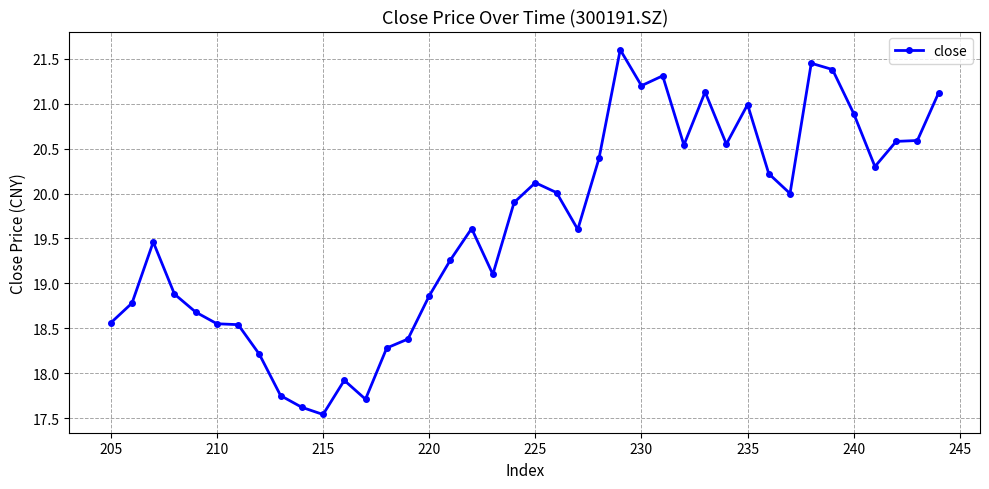

Does the chart display data point markers on the line(s)?

Yes